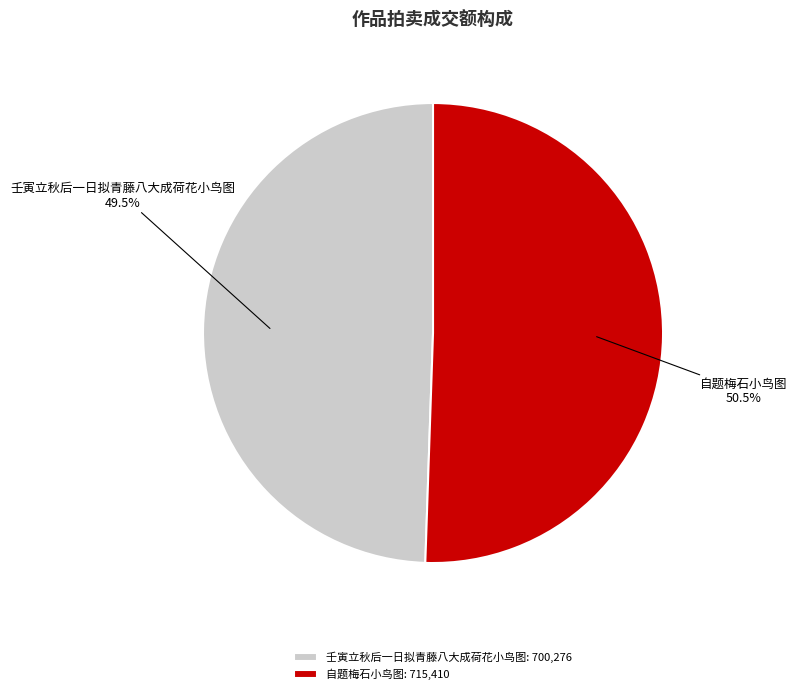

How much of the chart is everything except 自题梅石小鸟图?

49.5%